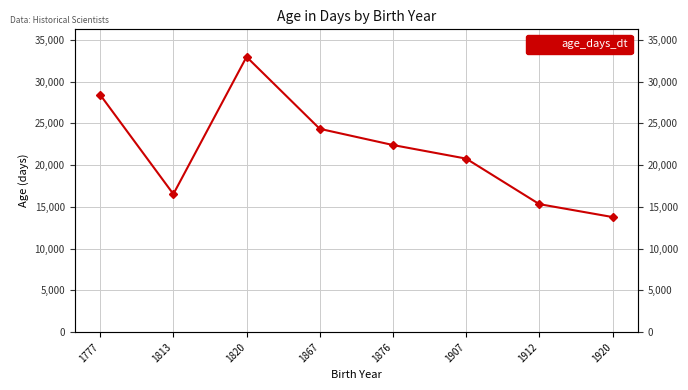

Read the value at 1876.

22404